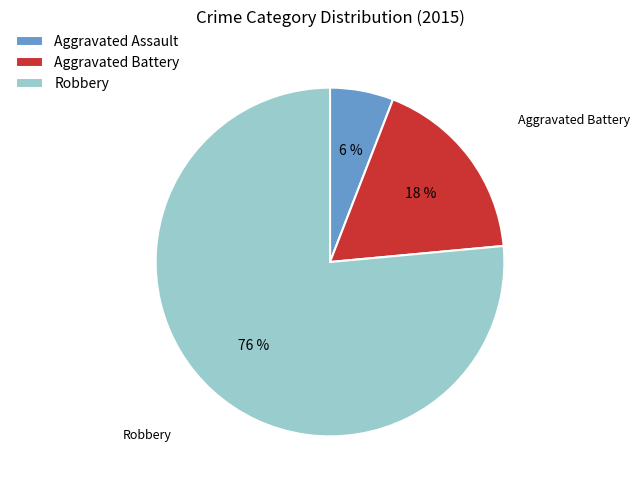

To the nearest percent, what is the average slice percentage?

33%